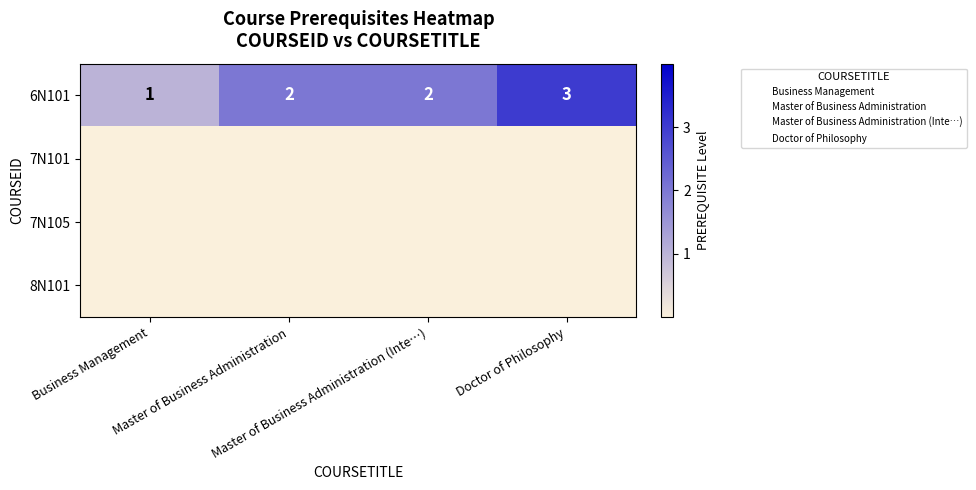

List the series in order of their peak value, lowest first.

6N101, 7N101, 7N105, 8N101